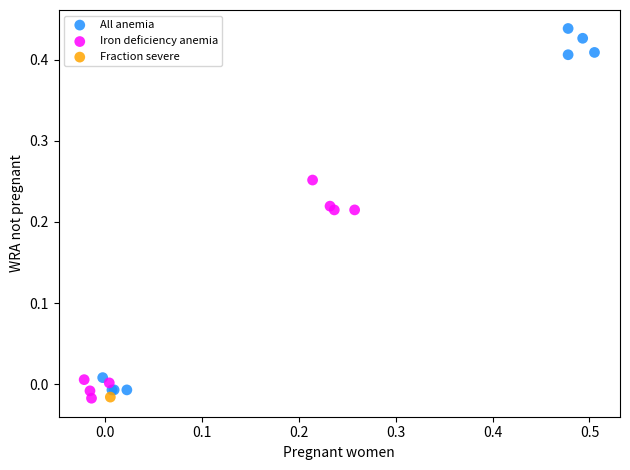

What are all the series names shown in the legend?

All anemia, Iron deficiency anemia, Fraction severe